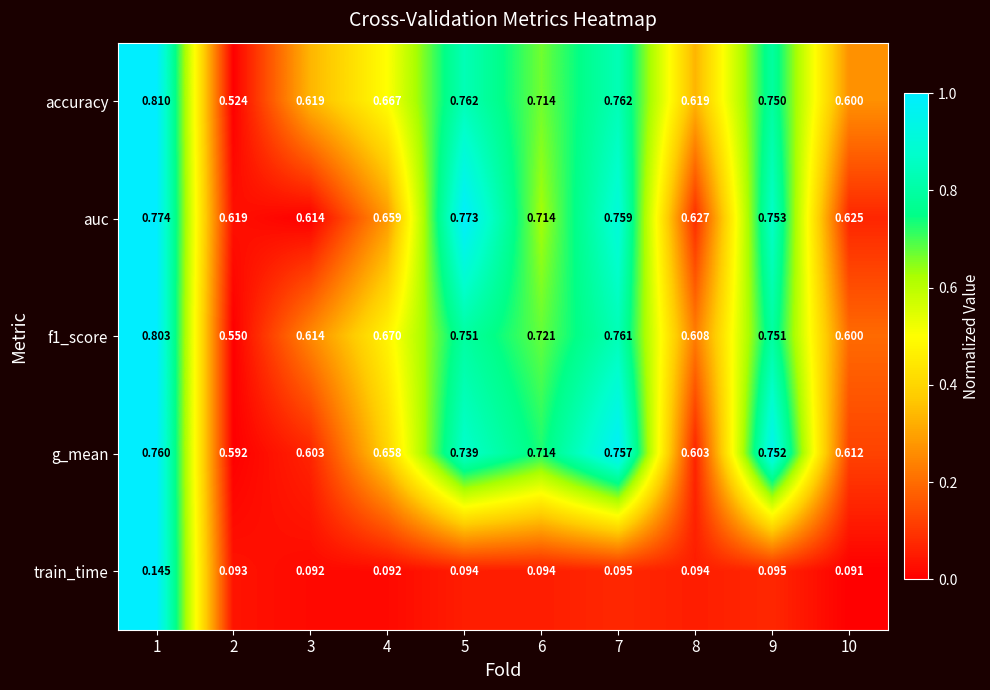

Count the number of categories in the chart.

10